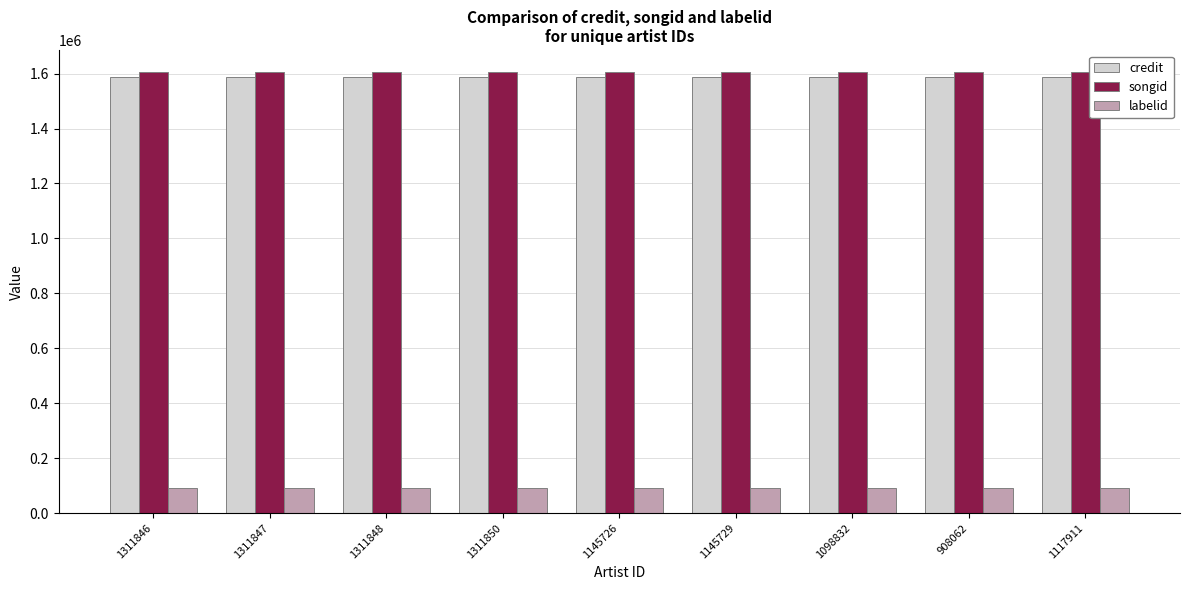

What is the sum of all credit values?

14283630